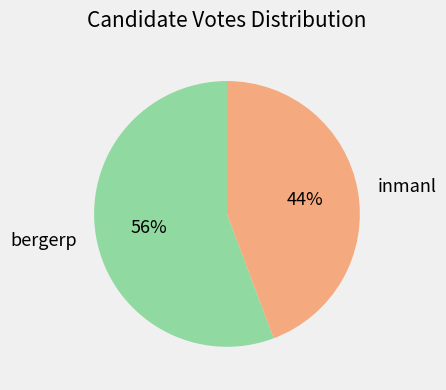

Rank the categories by value from lowest to highest.

inmanl, bergerp